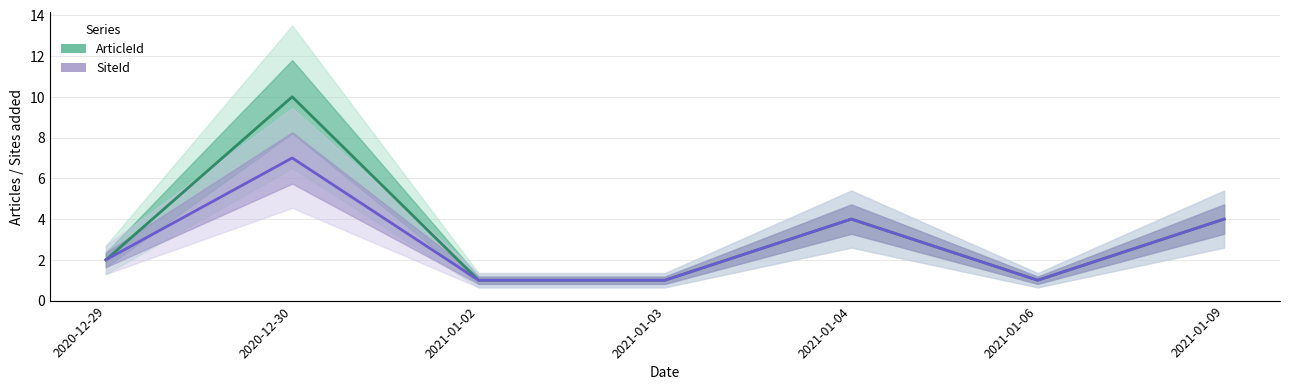

Rank the series by their maximum value, from highest to lowest.

ArticleId, SiteId